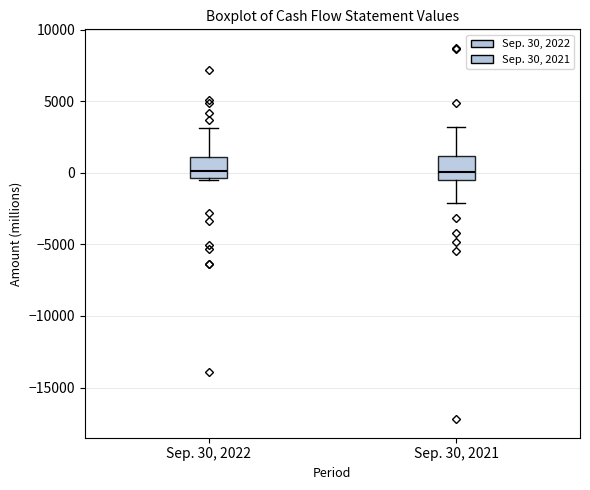

Reading left to right, transcribe this box plot: for each box, give where its median line is, the range the box spans, and where its two whiskers end, as read against the y-axis. The values are not printed on the chart, so give them approximately, as read against the axis.

Sep. 30, 2022: median 0, box -500 to 1000, whiskers -500 (just below the box's lower edge) to 3000
Sep. 30, 2021: median 0, box -500 to 1000, whiskers -2000 to 3000